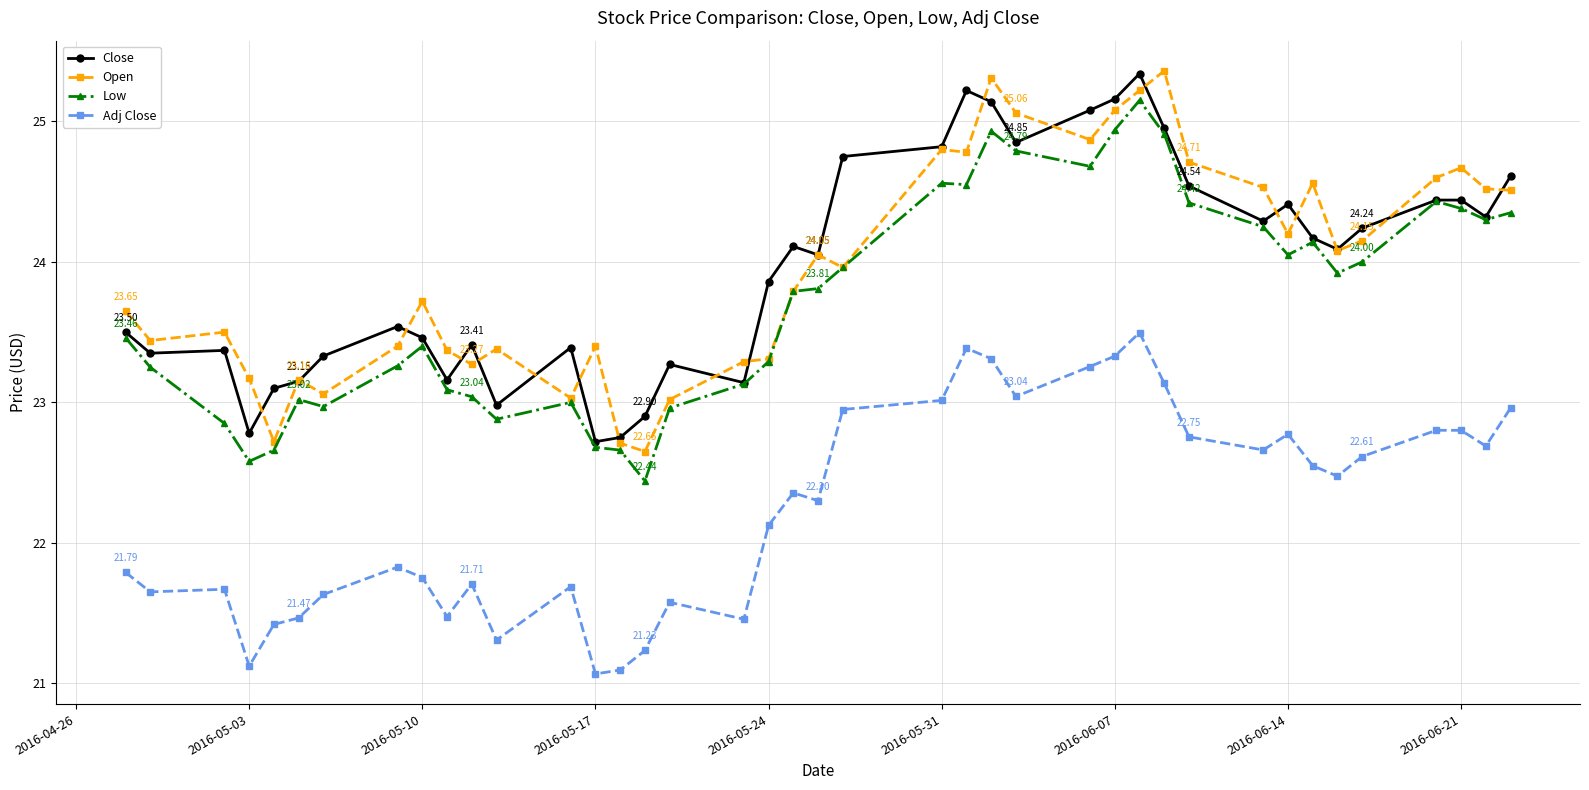

True or false: Adj Close and Close cross at least once.

False